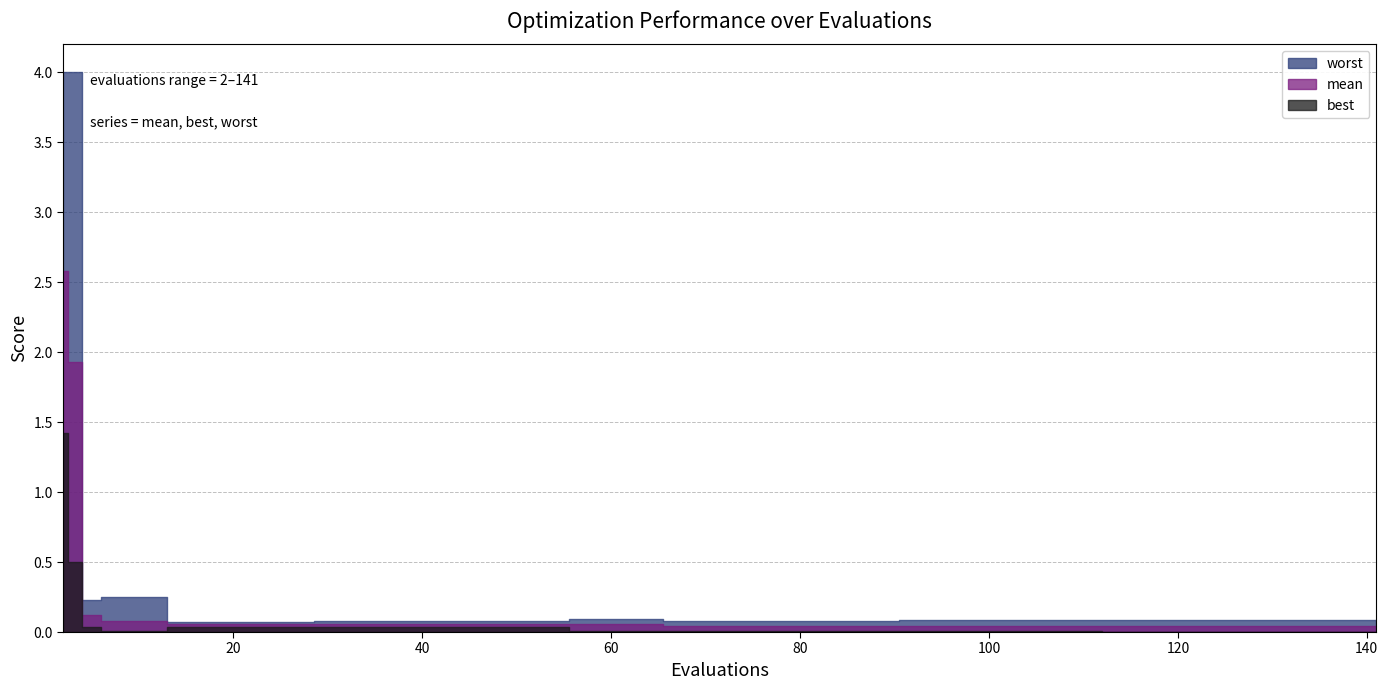

How many lines are shown in the chart?

3